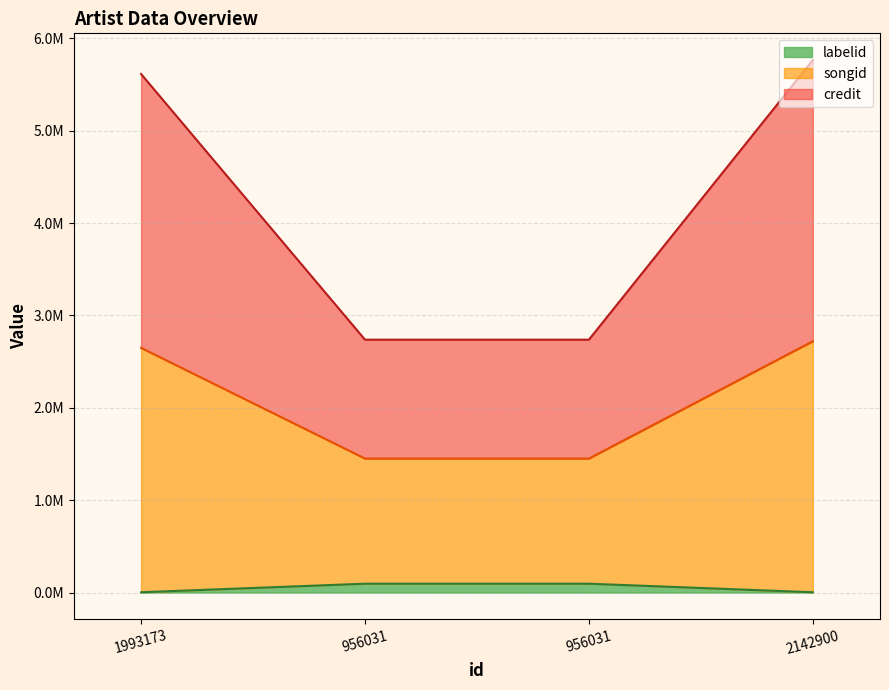

True or false: labelid and songid intersect in this chart.

False